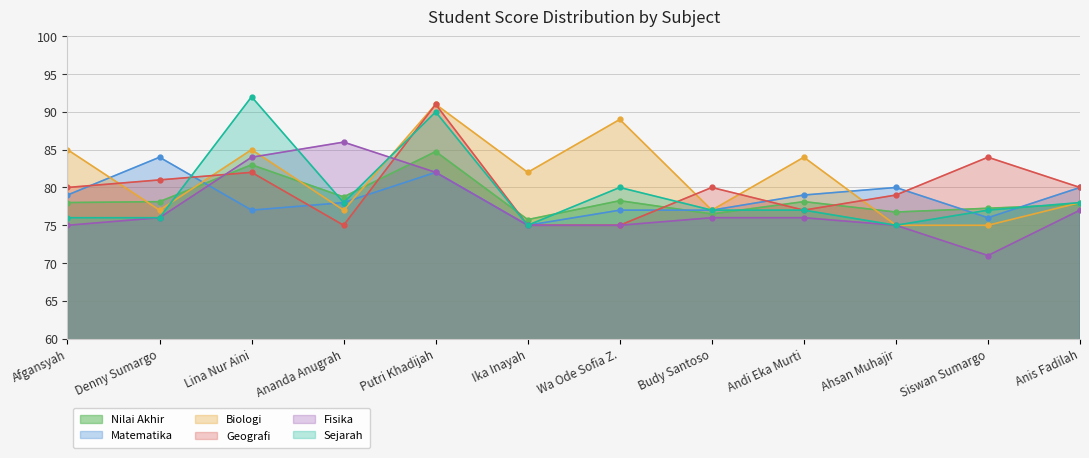

At which category is the sum across all series the highest?

Putri Khadijah